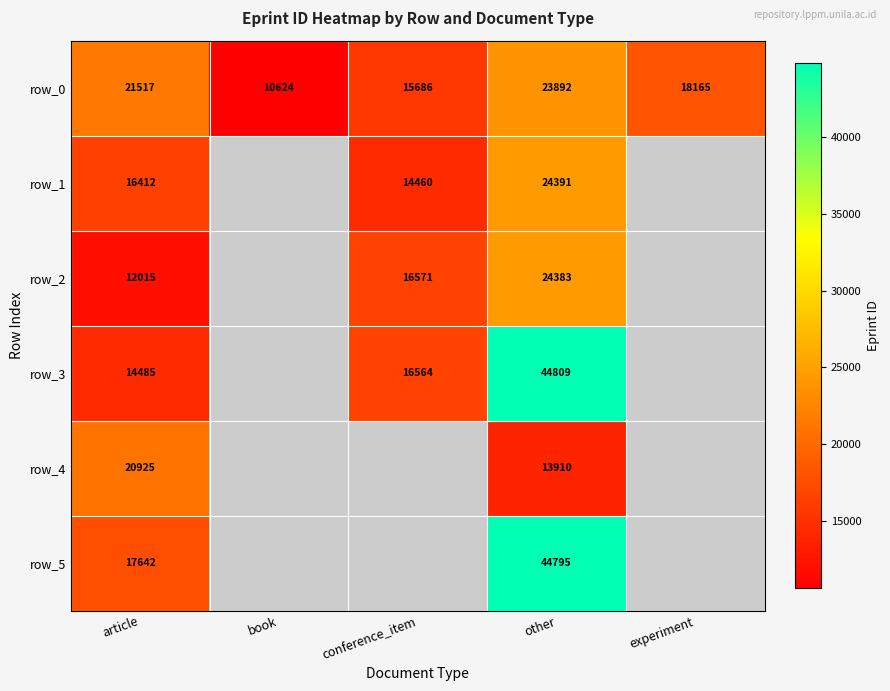

What is the highest value of the row_4 series?

20925.0